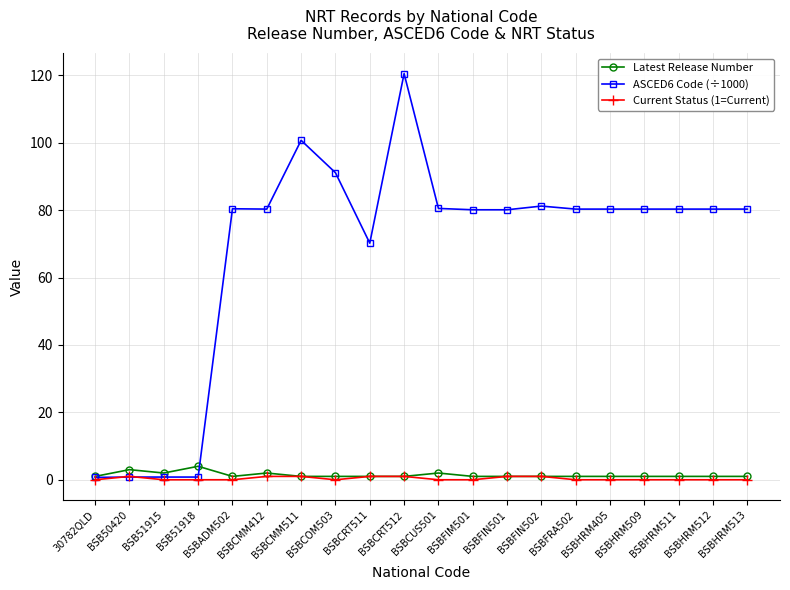

How many distinct data groups are displayed?

3